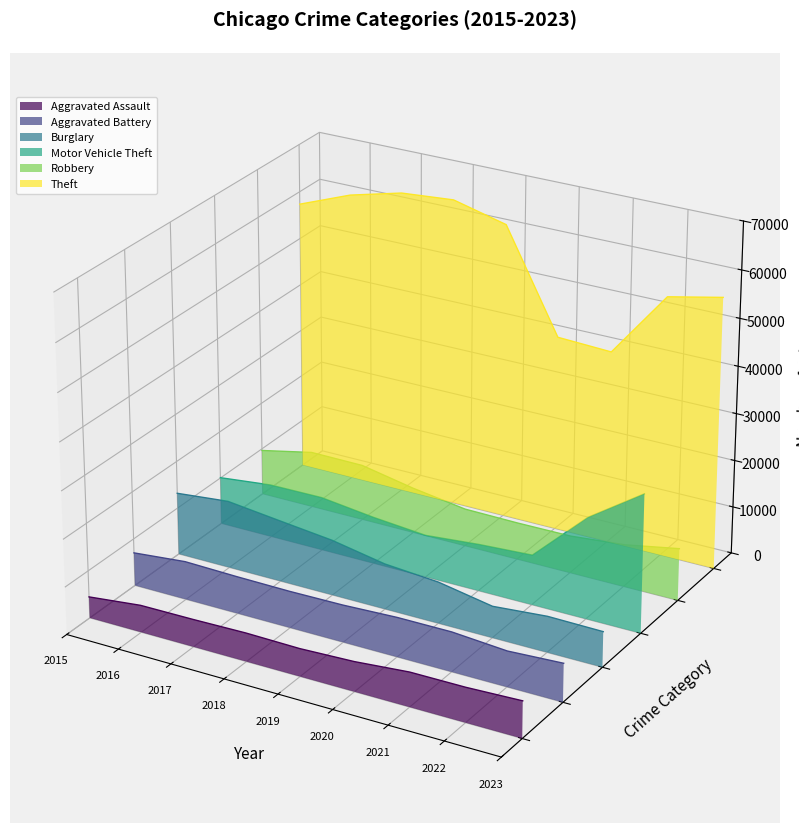

Rank the series at 2015 from lowest to highest value.

Aggravated Assault, Aggravated Battery, Burglary, Motor Vehicle Theft, Robbery, Theft